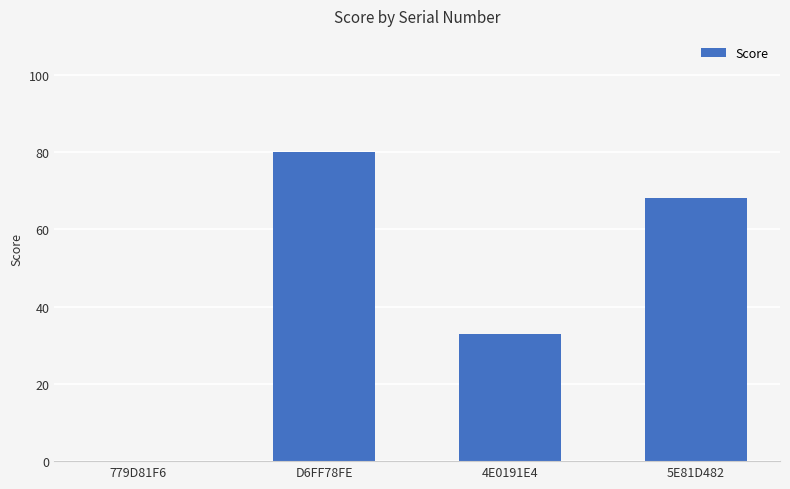

The value at 779D81F6 is 0. True or false?

True